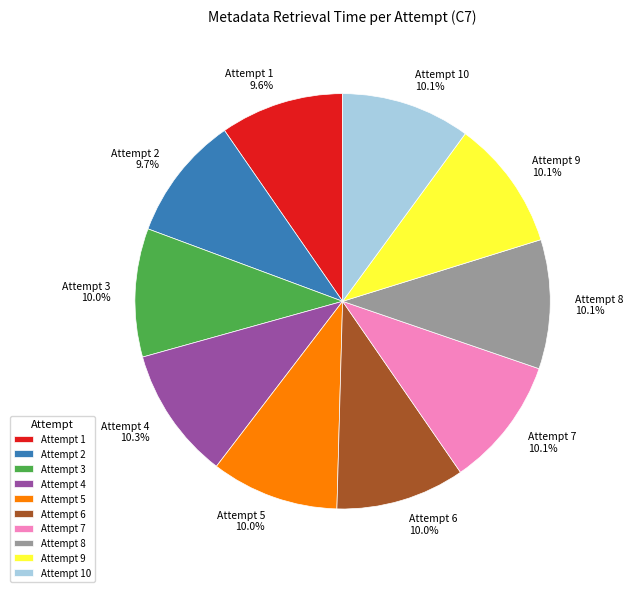

Approximately how many times larger is the value at Attempt 7 compared to Attempt 5?

1.0